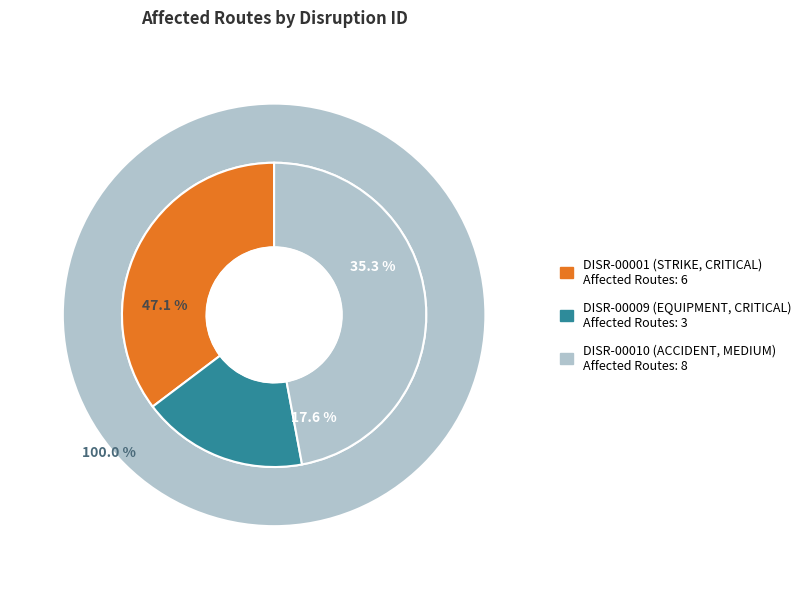

The DISR-00009 slice represents 18% of the pie. True or false?

True